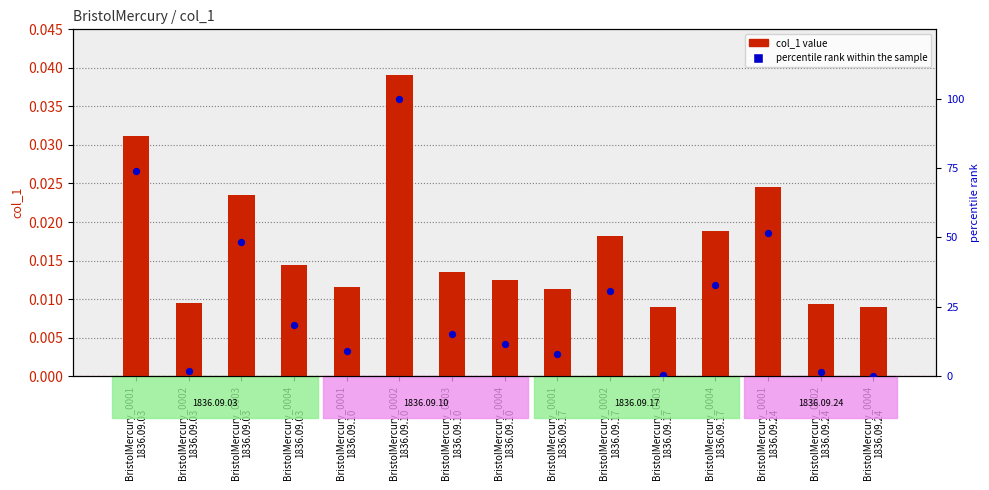

Which series reaches the minimum Y coordinate?

percentile rank within the sample